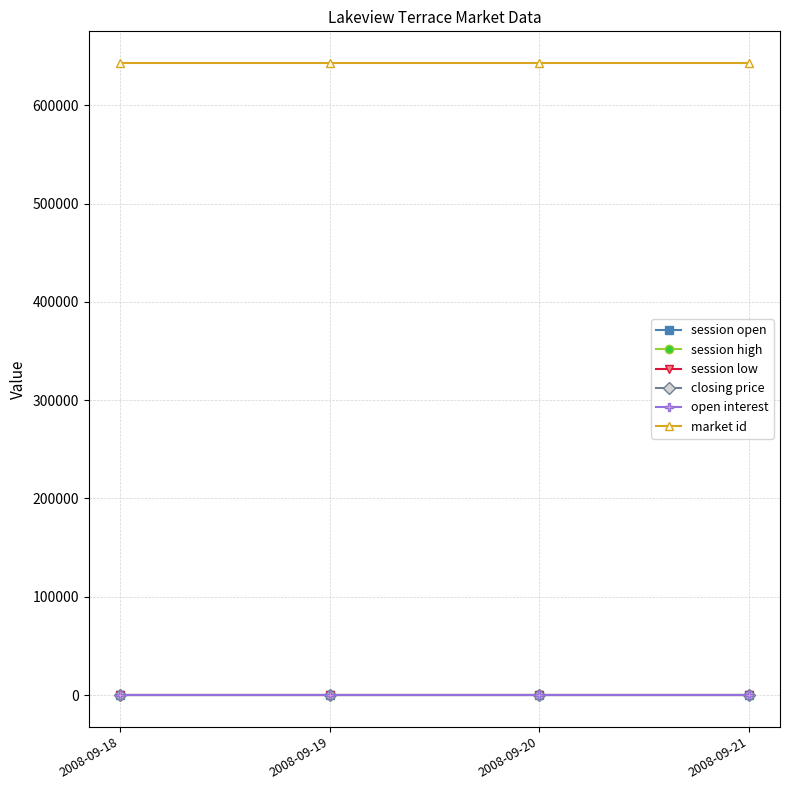

Rank the series by their maximum value, from lowest to highest.

session open, session high, session low, closing price, open interest, market id